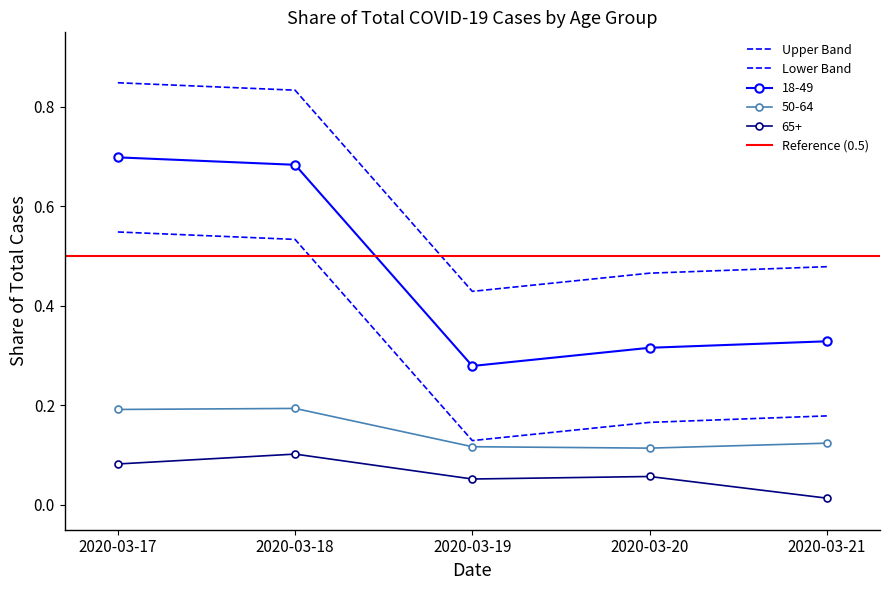

What is the difference between the highest and lowest values at 2020-03-18?

0.7